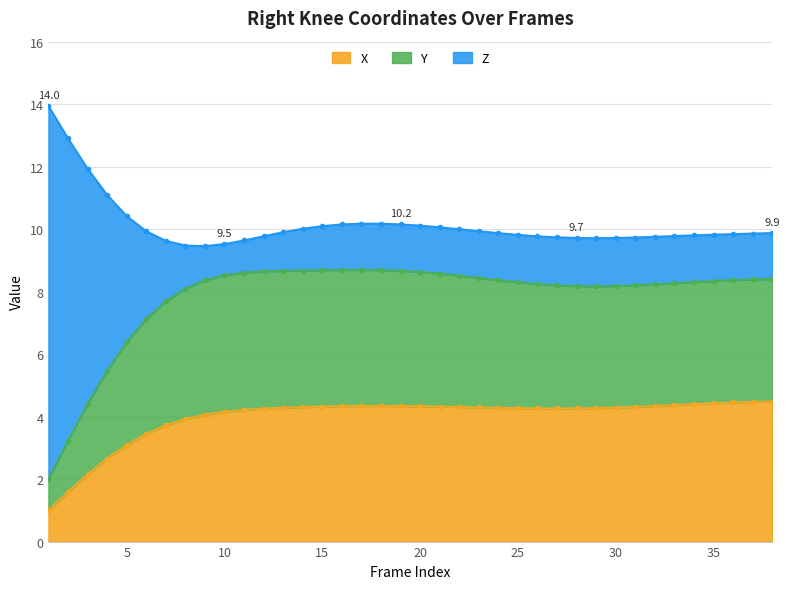

Which series changed the most between 26 and 36?

X